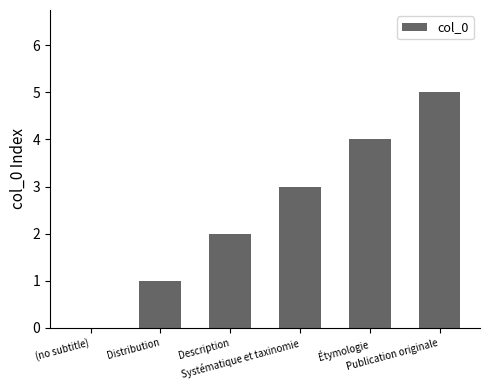

Which has a higher value, (no subtitle) or Systématique et taxinomie?

Systématique et taxinomie